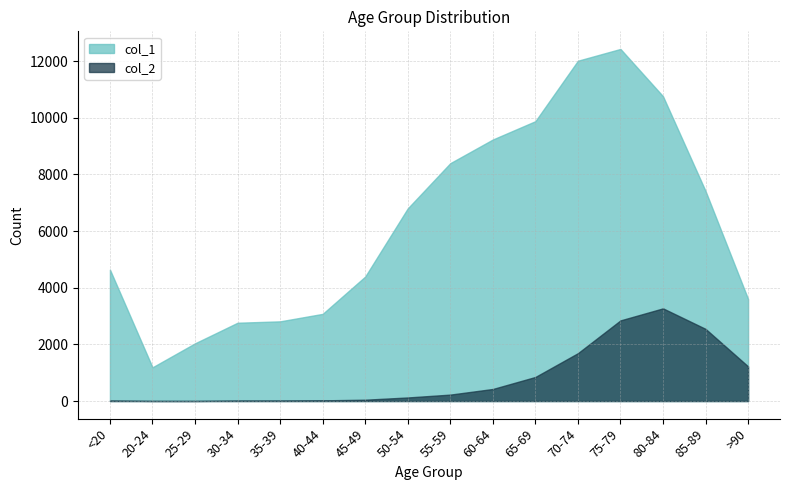

What is the difference between the second highest and second lowest values in the col_2 series?

2844